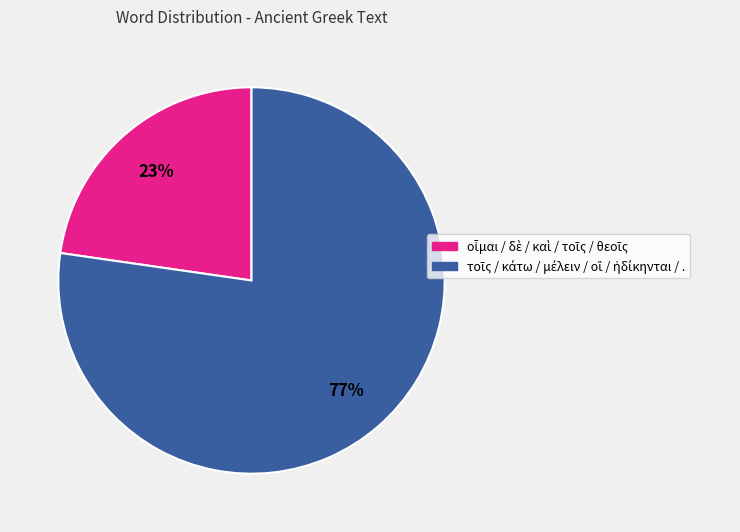

Does any single category account for the majority?

Yes